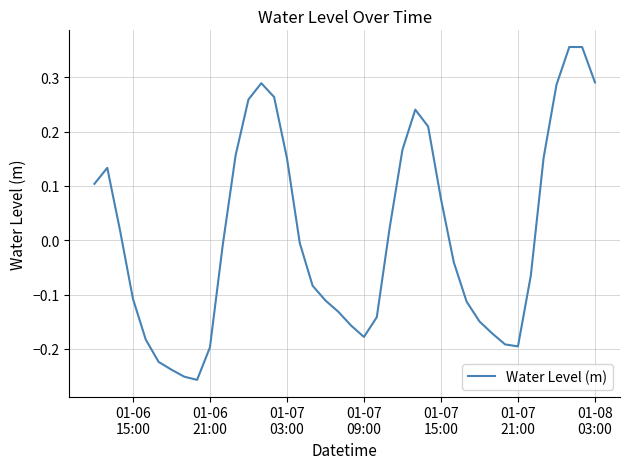

How many values are above zero?

18